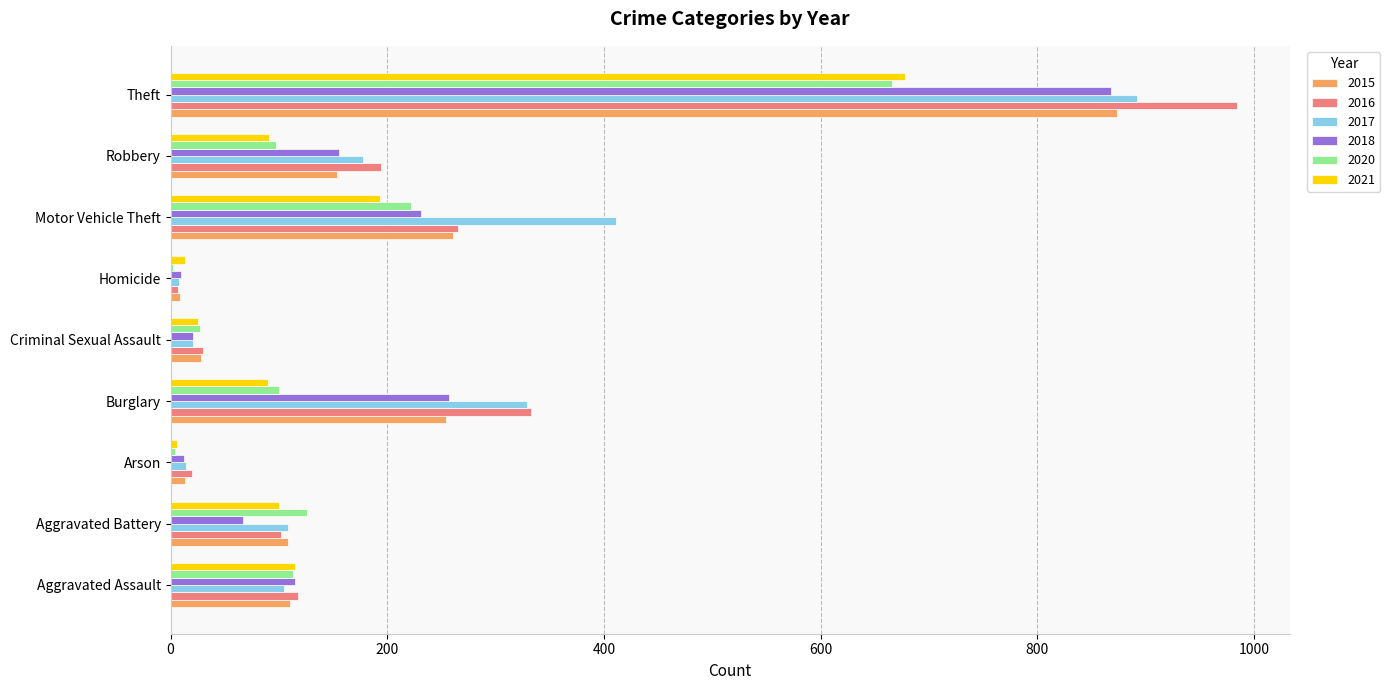

How many data points does each series have?

9